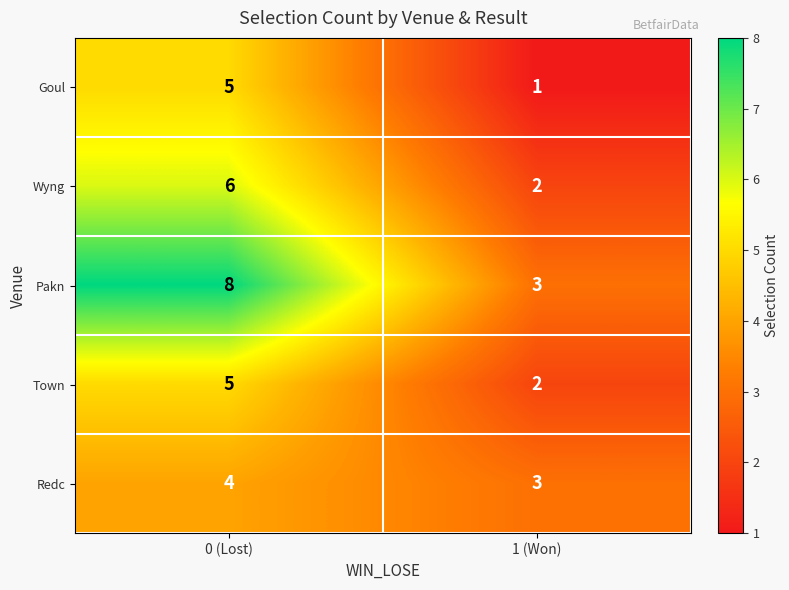

The value of Redc at 1 (Won) is 3. True or false?

True